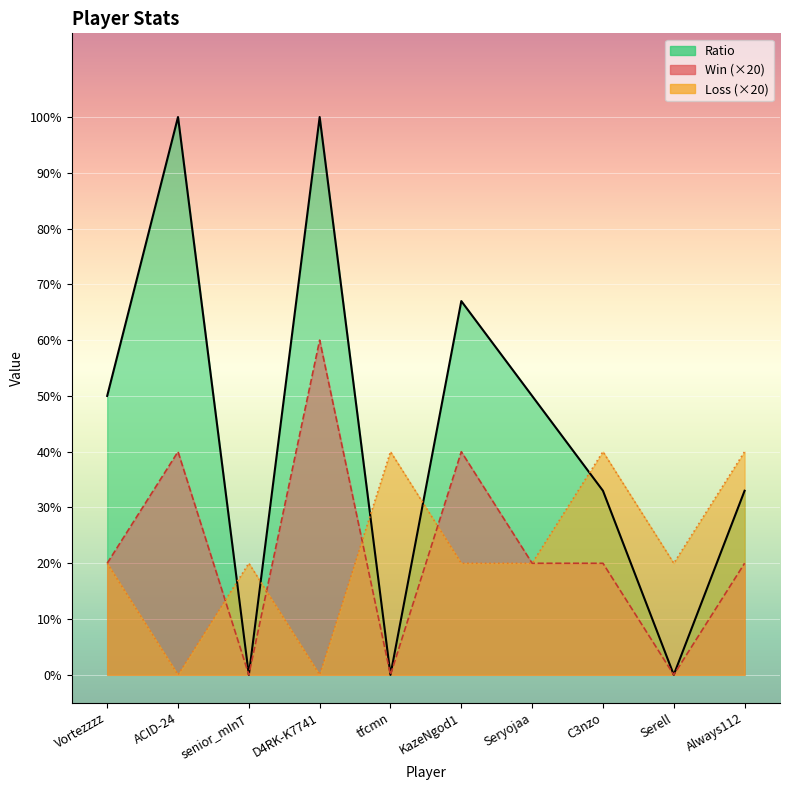

What is the difference between the second highest and second lowest values in the Win series?

40